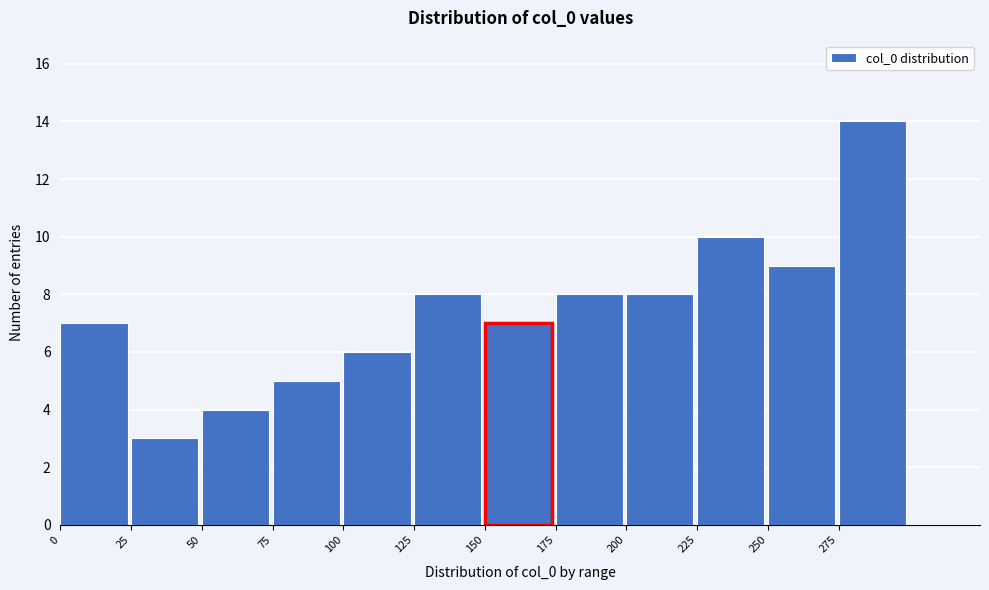

Reading left to right, list every bar in this chart as the range it spans on the x-axis followed by its height. The values are not printed on the chart, so give them approximately, as read against the axis.

0 to 25: 7
25 to 50: 3
50 to 75: 4
75 to 100: 5
100 to 125: 6
125 to 150: 8
150 to 175: 7
175 to 200: 8
200 to 225: 8
225 to 250: 10
250 to 275: 9
275 to 300: 14